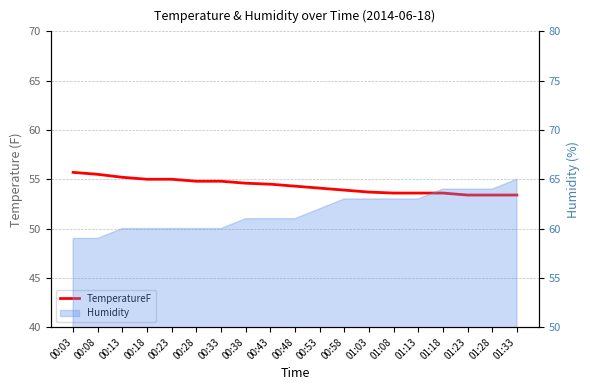

Reading left to right, list all the values displayed in this chart.

55.7	55.5	55.2	55.0	55.0	54.8	54.8	54.6	54.5	54.3	54.1	53.9	53.7	53.6	53.6	53.6	53.4	53.4	53.4